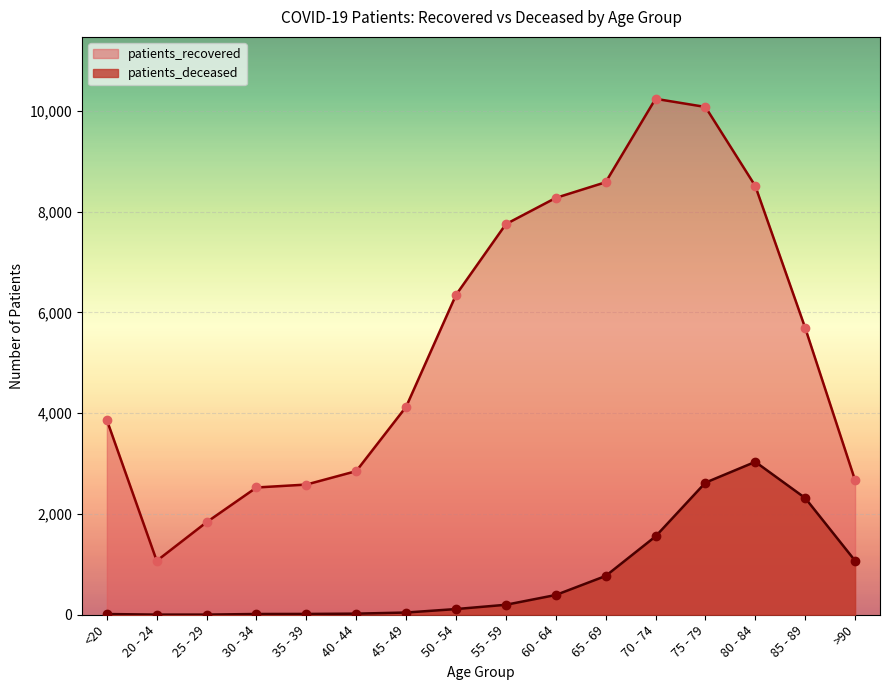

What are all the series names shown in the legend?

patients_recovered, patients_deceased